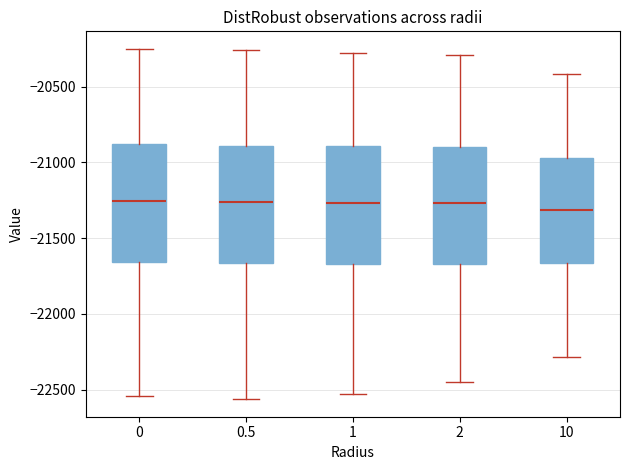

Where does the median line of the box at x = 0 sit on the y-axis? The values are not printed on the chart, so give them approximately, as read against the axis.

-21250